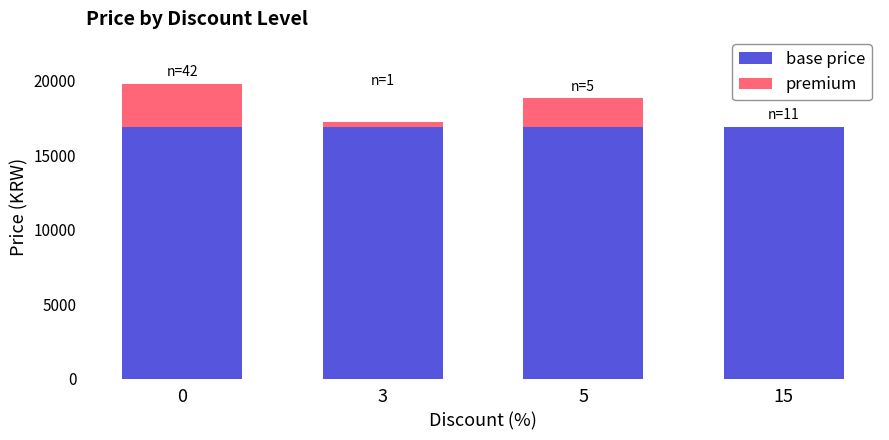

Are the bars horizontal?

No